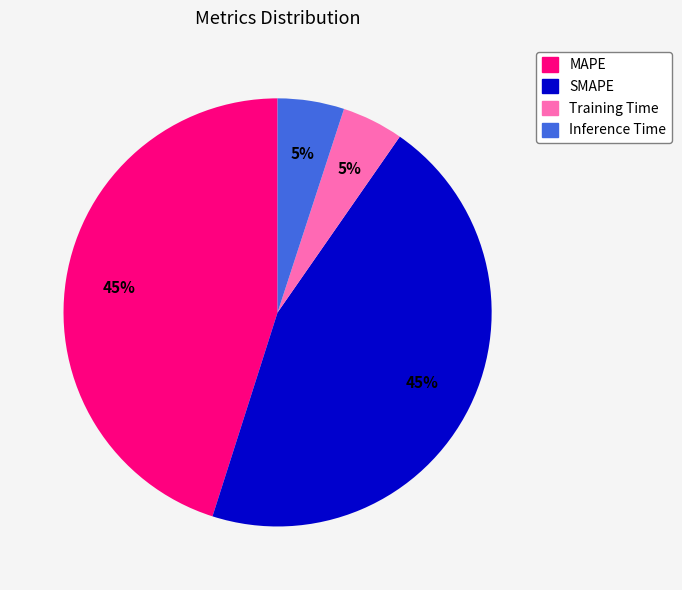

The MAPE slice represents 58% of the pie. True or false?

False